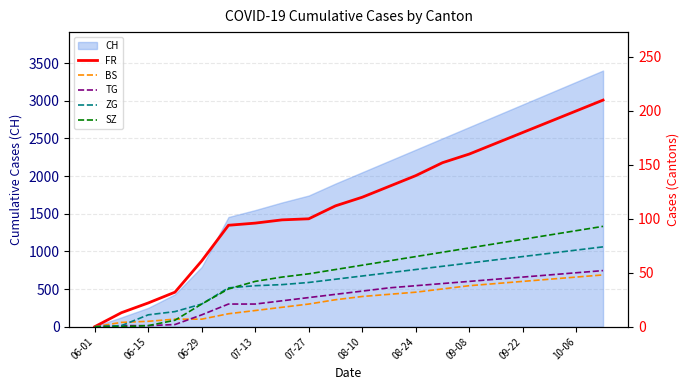

True or false: SZ and FR cross at least once.

False